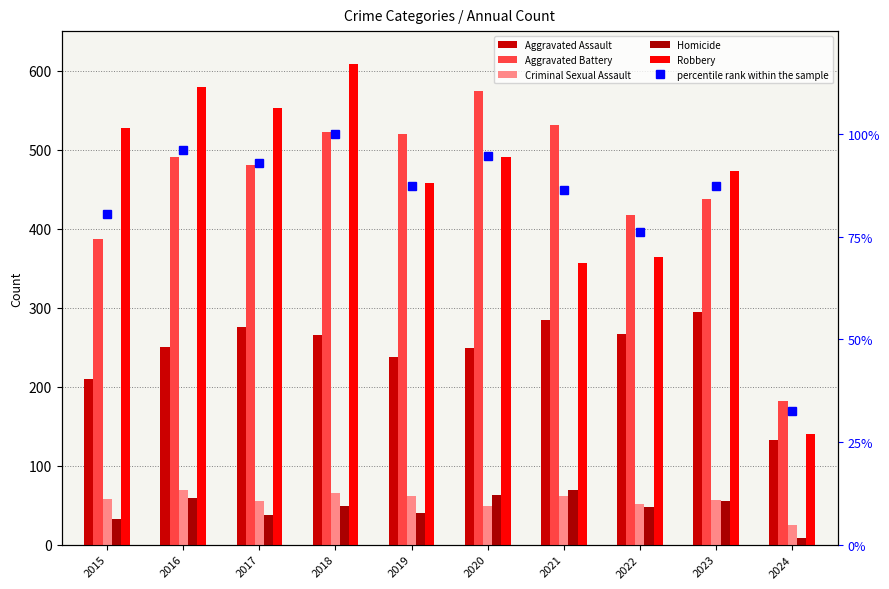

What is the value of the Aggravated Battery bar at the 9th from the left?

437.0